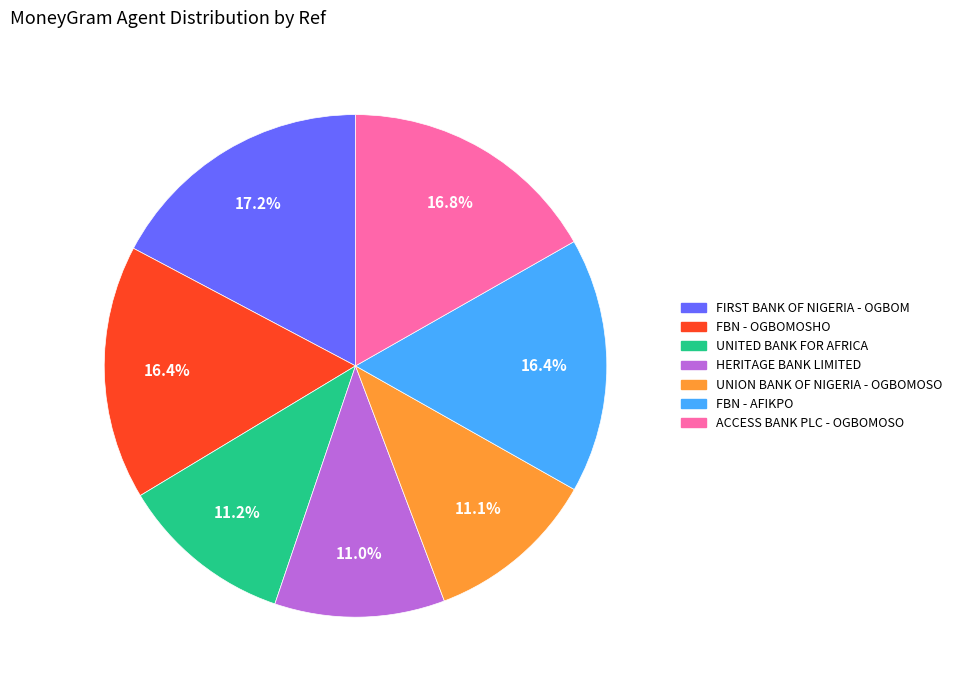

Does any single category account for the majority?

No